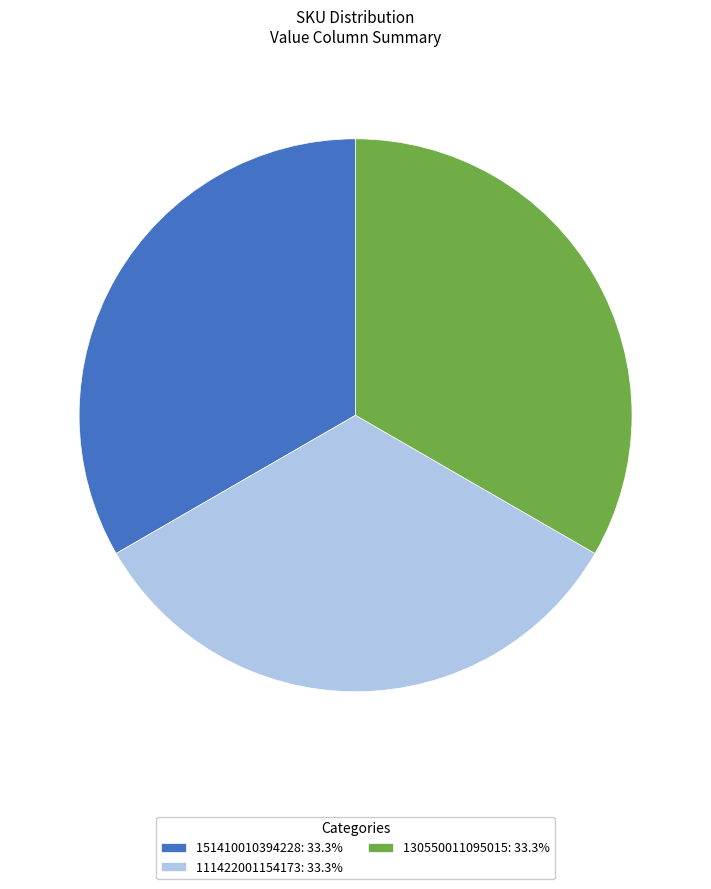

Is the sum of 111422001154173: 33.3% and 151410010394228: 33.3% greater than half?

Yes